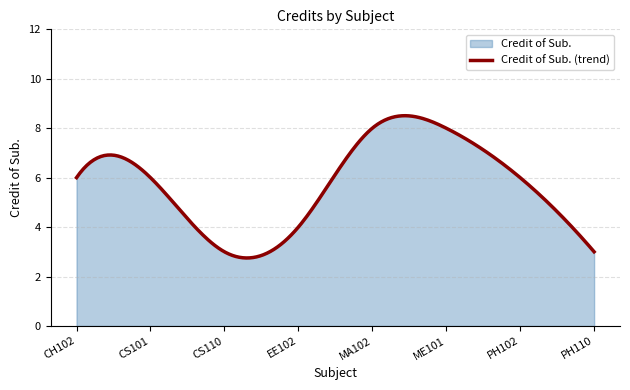

Is it true that the value at CS101 is 6?

True